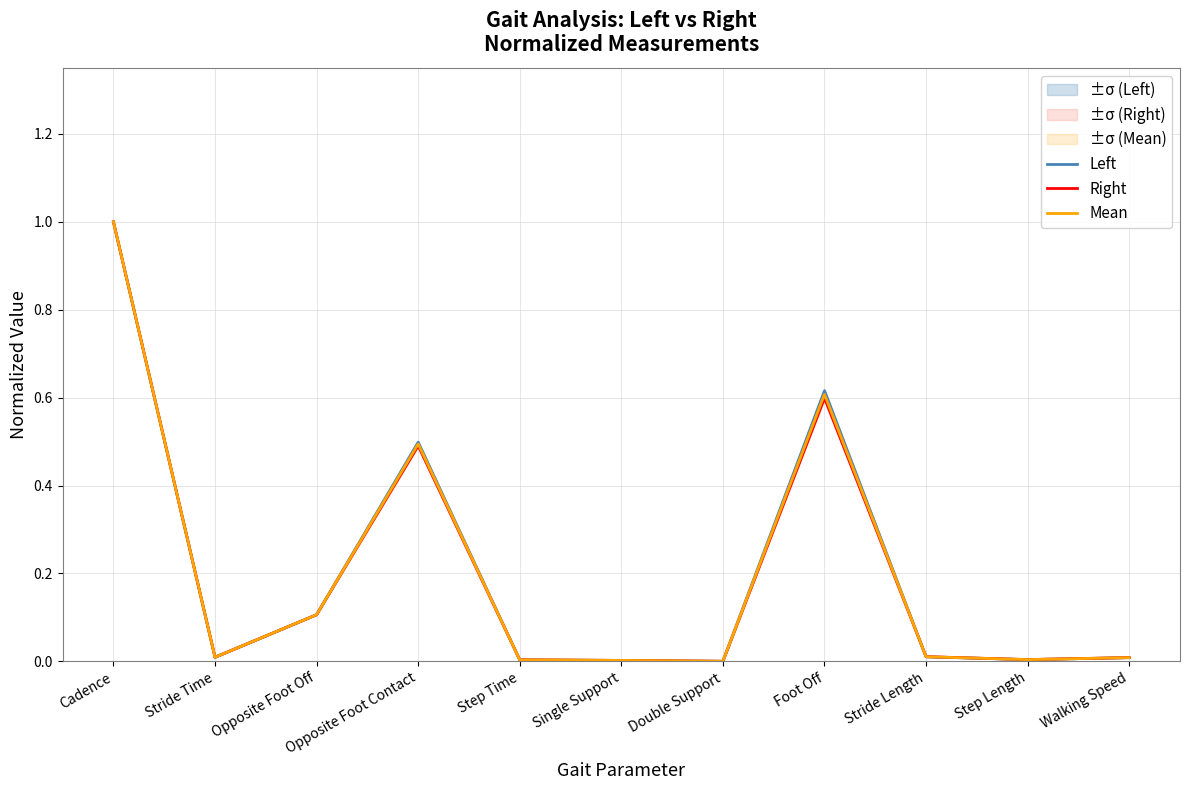

The value of Right at Cadence is 0.5. True or false?

False